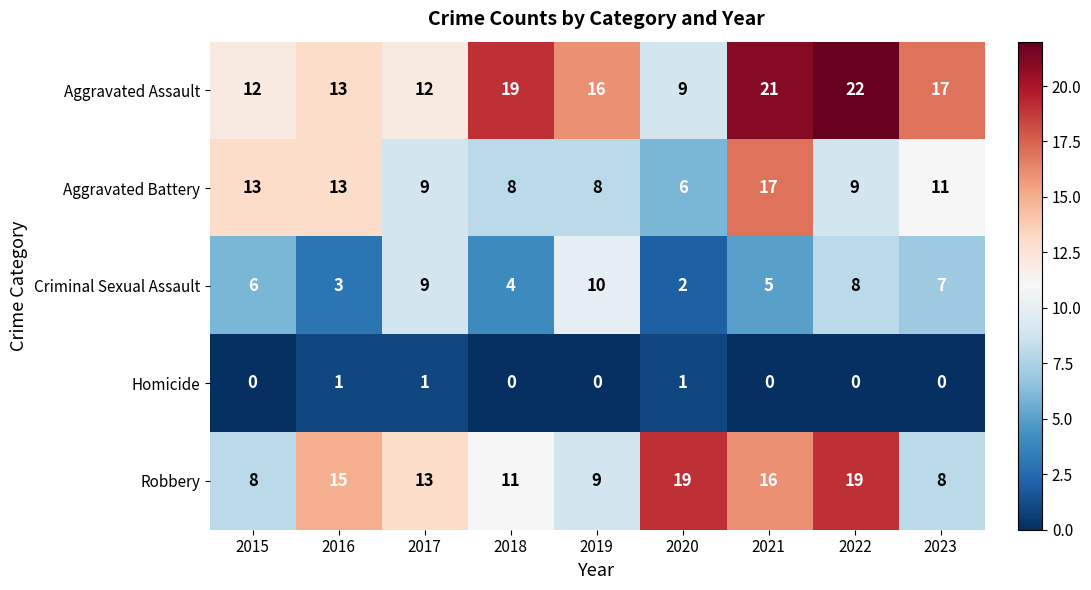

Which series changed the most between 2016 and 2019?

Criminal Sexual Assault